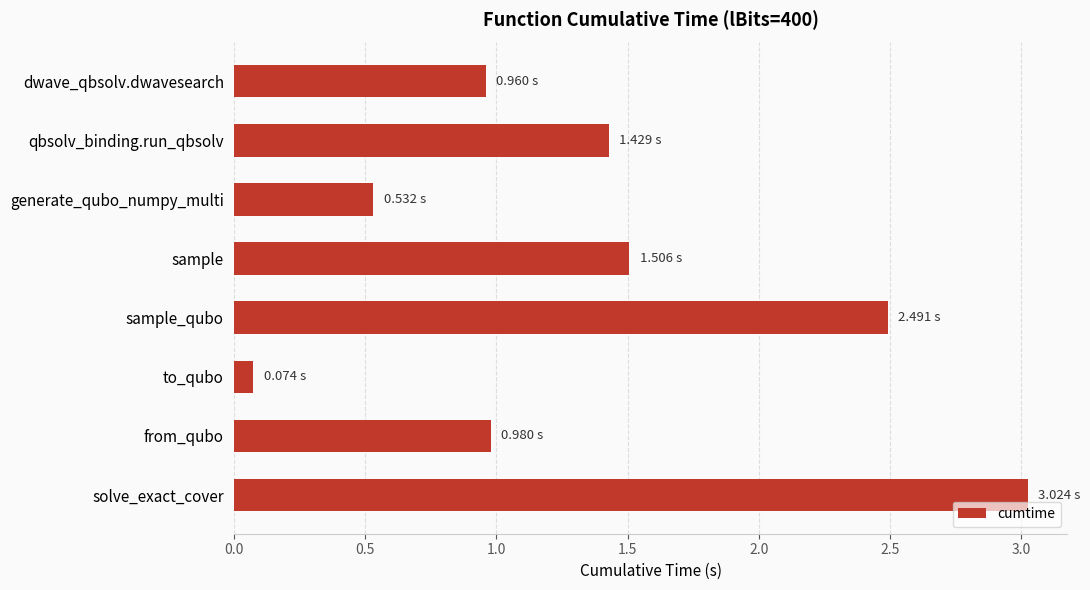

What is the difference between the maximum and second lowest values?

2.5